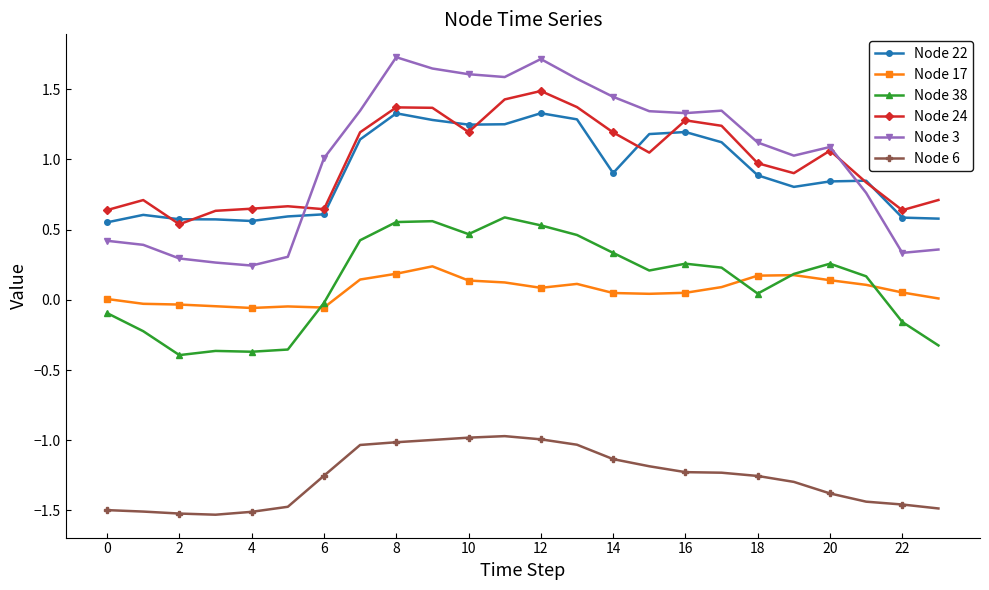

True or false: Node 6 has more than 0 points higher than both neighbors.

True